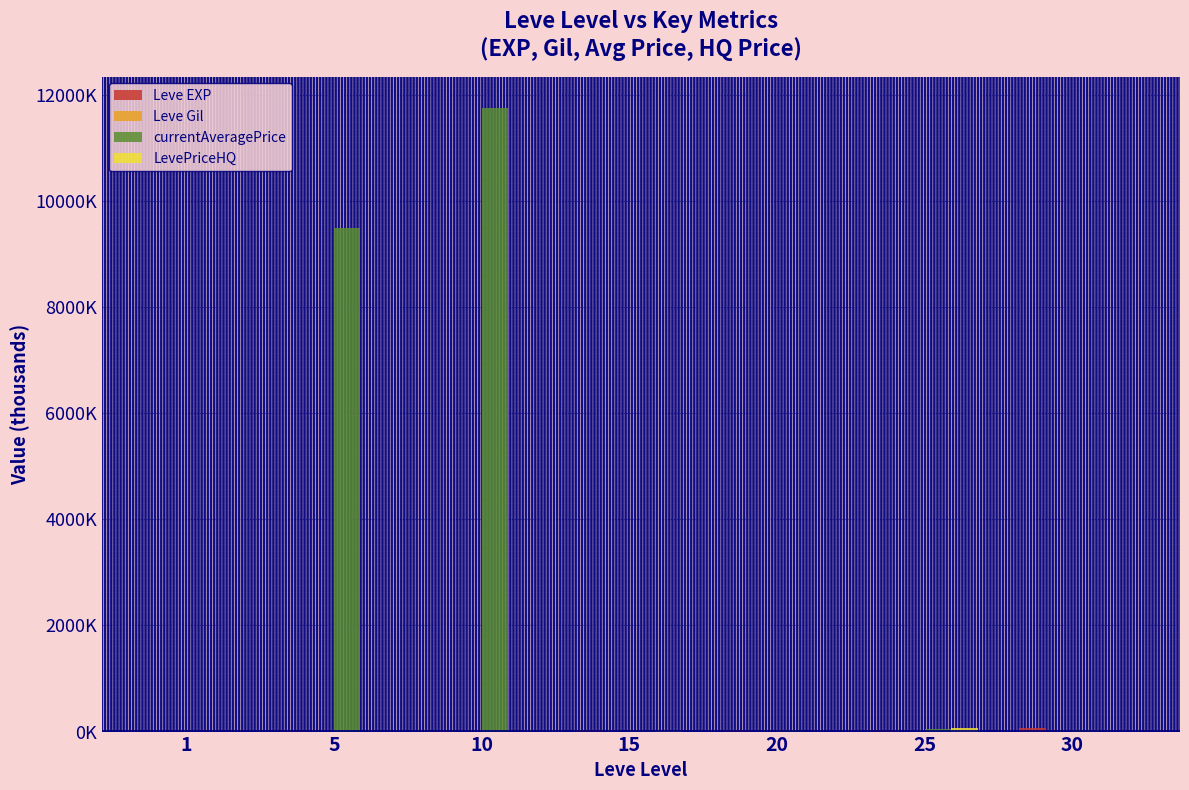

Does the chart contain stacked bars?

No